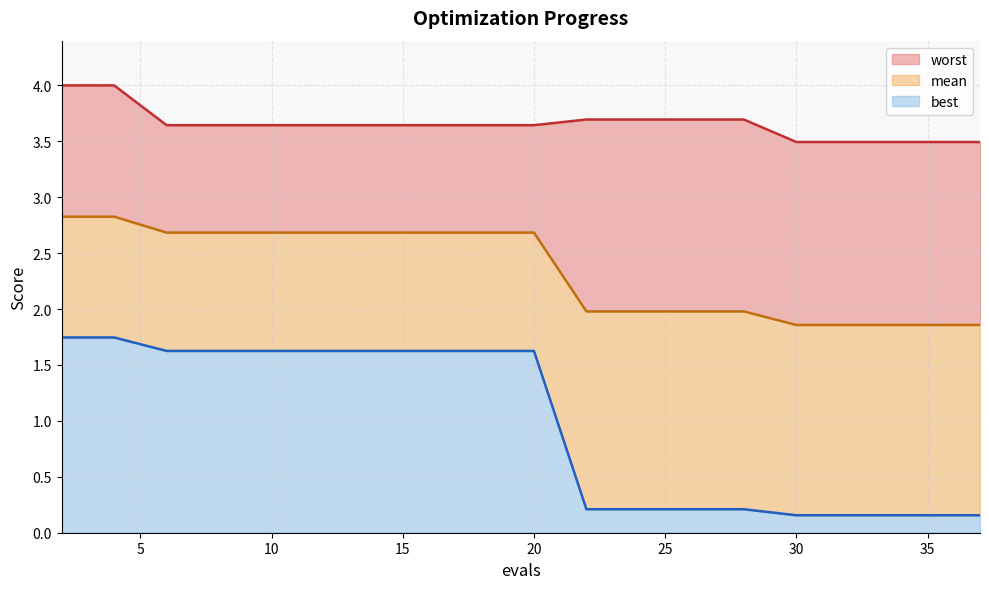

Rank the series by their maximum value, from lowest to highest.

best, mean, worst